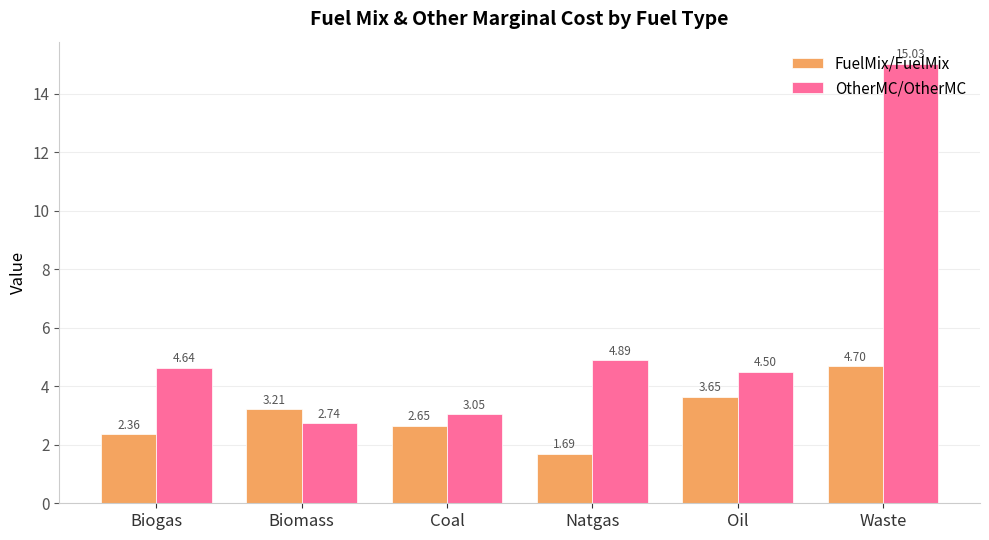

At Biogas, list the series in order from largest to smallest.

OtherMC/OtherMC, FuelMix/FuelMix